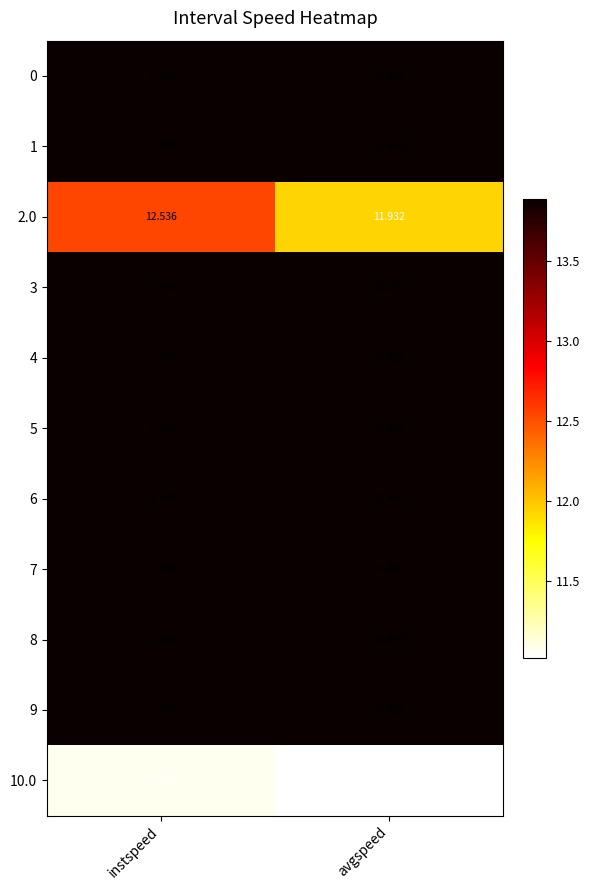

What value does the 6 series have at instspeed?

13.9